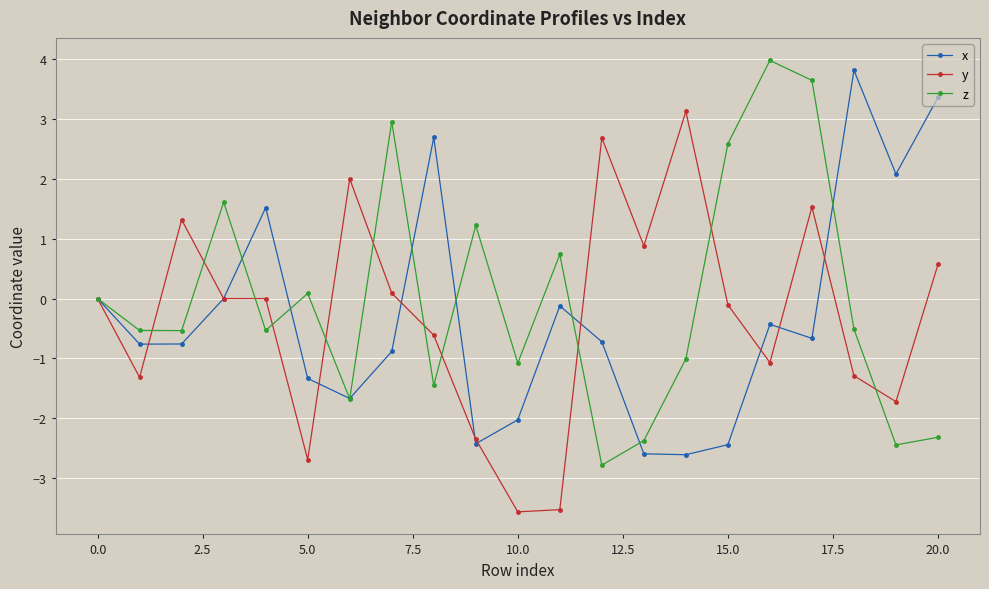

What is the sum of all z values?

-0.4